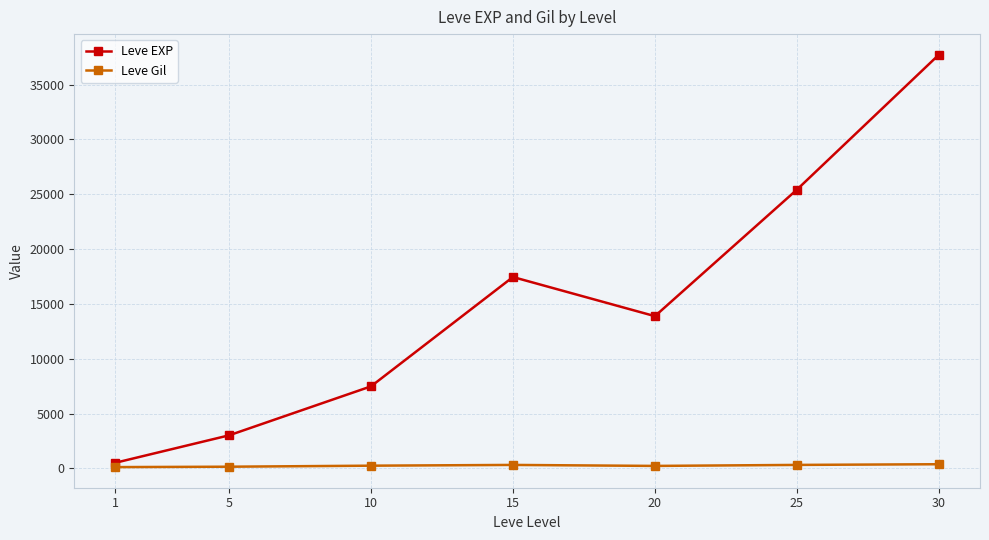

What is the smallest value displayed?

113.0